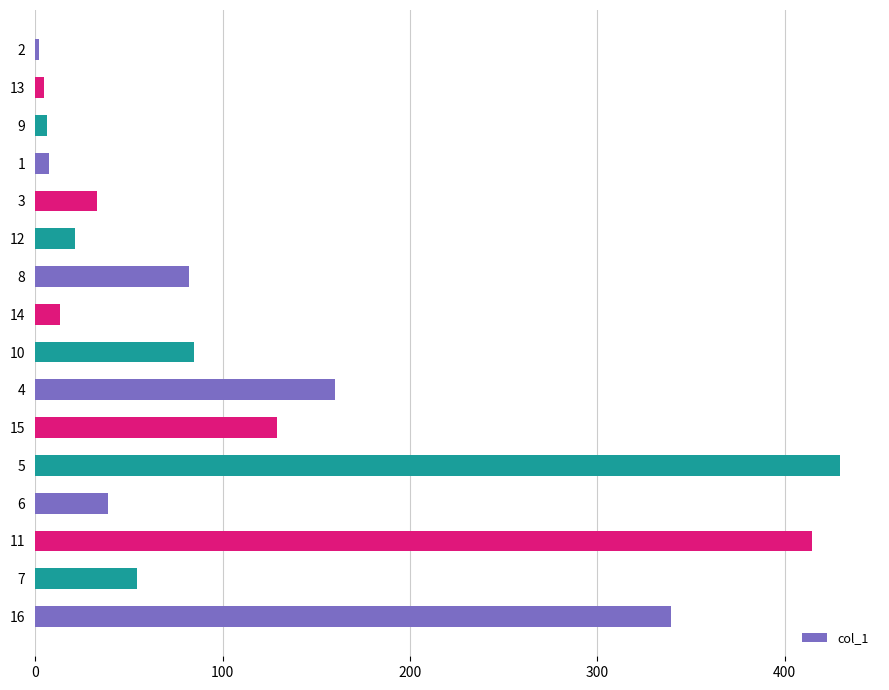

Is it true that the value at 5 is 600.3?

False